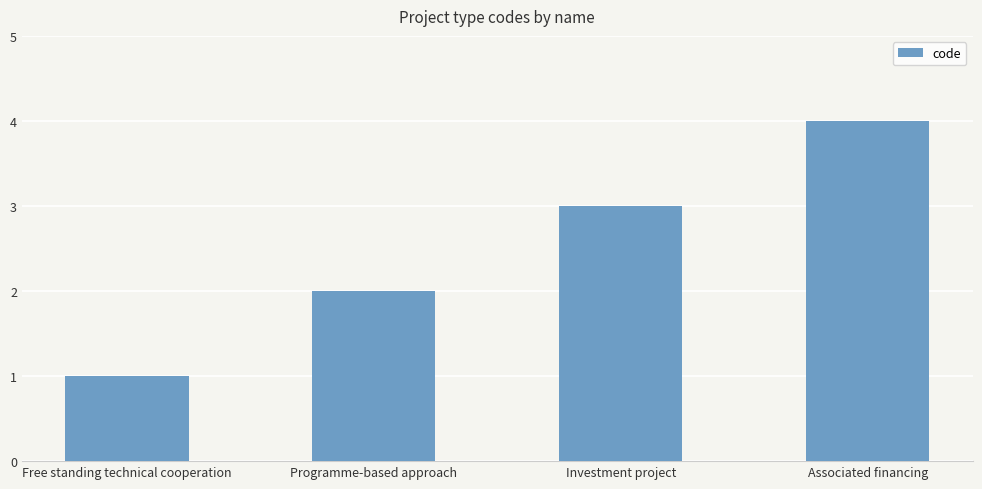

What position from the right is Free standing technical cooperation?

4